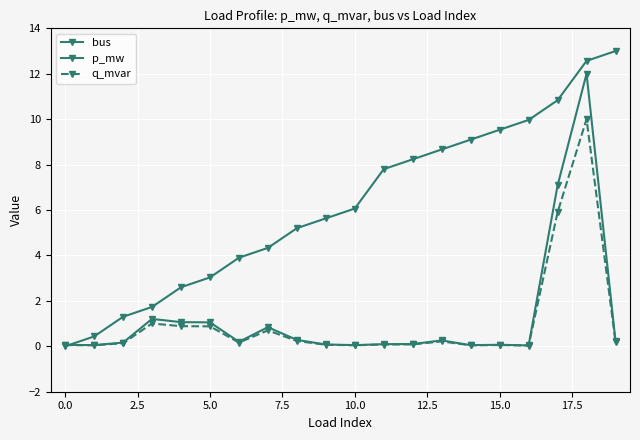

True or false: p_mw has more than 0 interior local peaks.

True